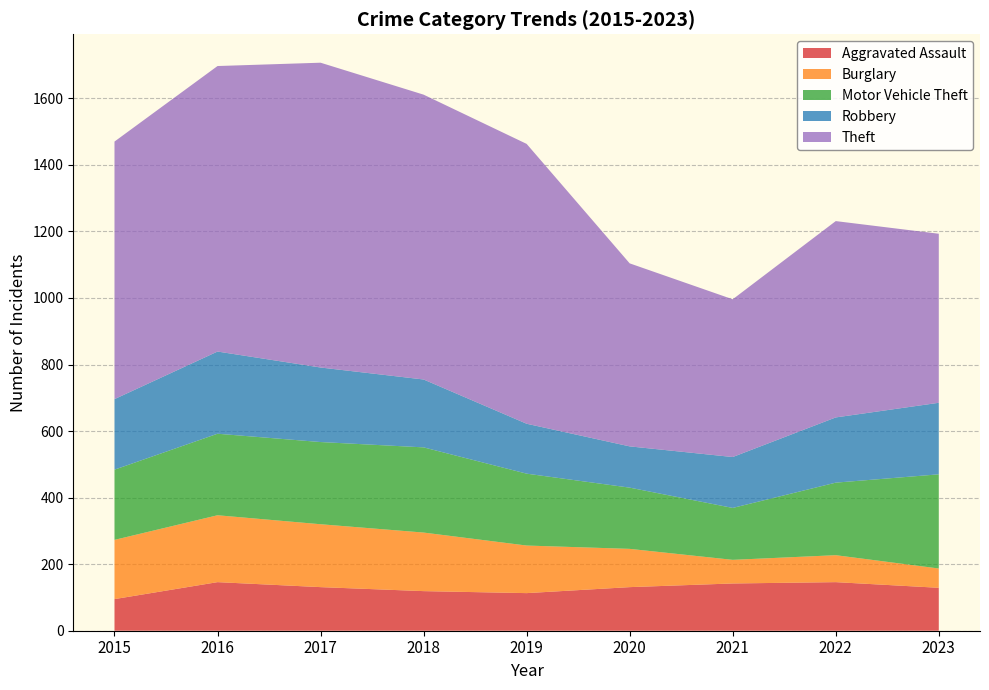

Reading left to right, list all the values displayed in this chart.

Aggravated Assault: 2015=95	2016=146	2017=131	2018=119	2019=113	2020=131	2021=142	2022=146	2023=129
Burglary: 2015=178	2016=201	2017=189	2018=176	2019=143	2020=115	2021=71	2022=81	2023=58
Motor Vehicle Theft: 2015=211	2016=245	2017=247	2018=256	2019=216	2020=184	2021=156	2022=218	2023=283
Robbery: 2015=212	2016=247	2017=224	2018=204	2019=150	2020=124	2021=153	2022=196	2023=215
Theft: 2015=774	2016=858	2017=916	2018=856	2019=841	2020=550	2021=474	2022=590	2023=508